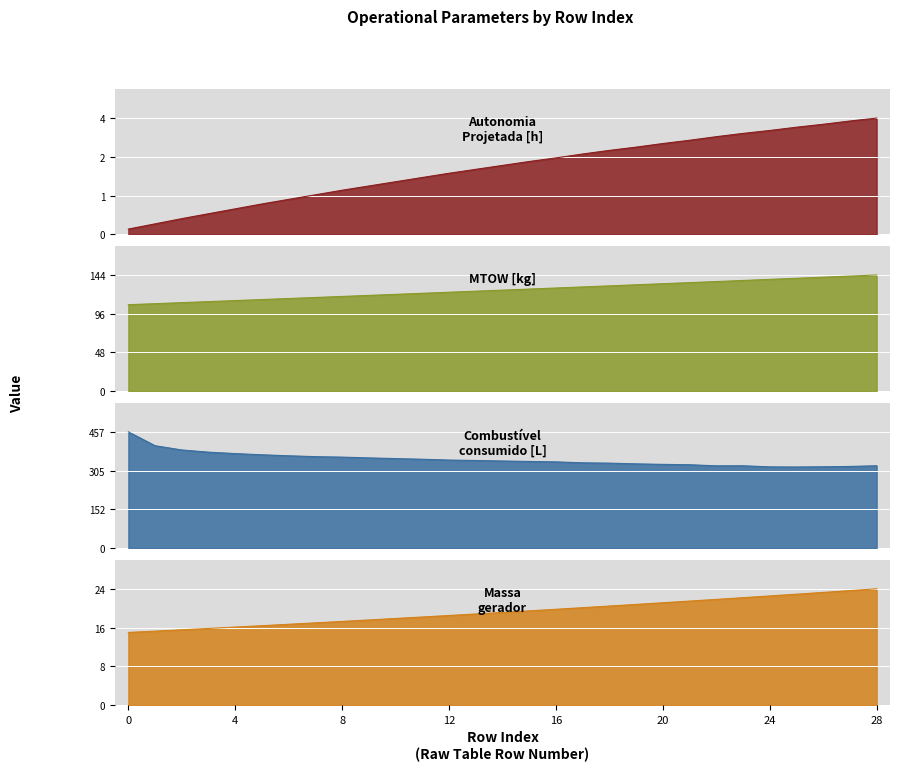

Rank the series by their maximum value, from highest to lowest.

Combustível consumido [L], MTOW [kg], Massa gerador, Autonomia Projetada [h]